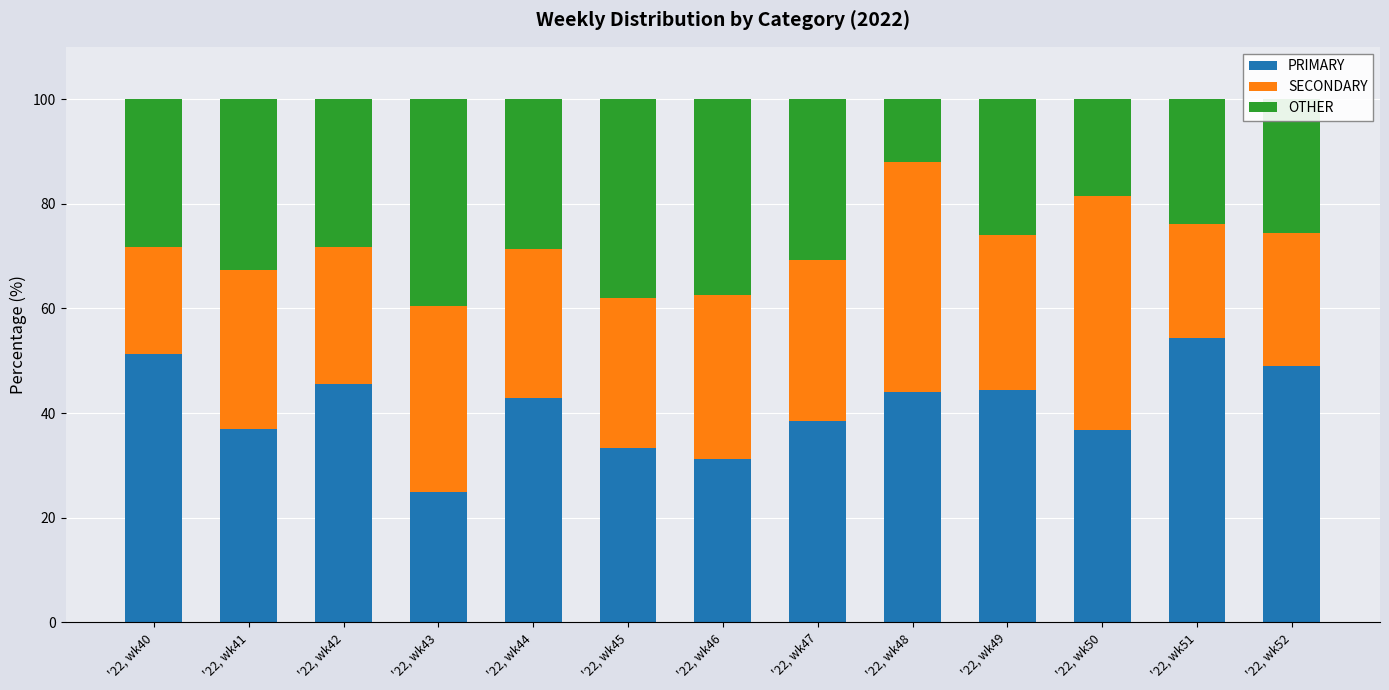

How many distinct data groups are displayed?

3